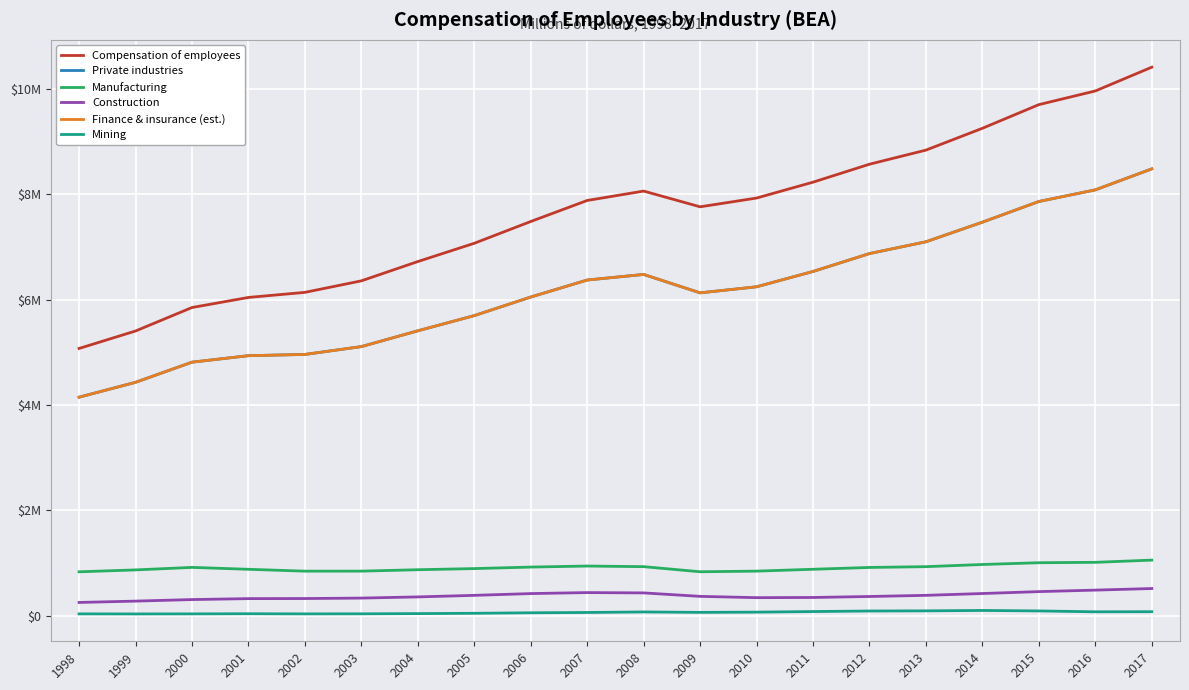

Does the chart have visible grid lines?

Yes